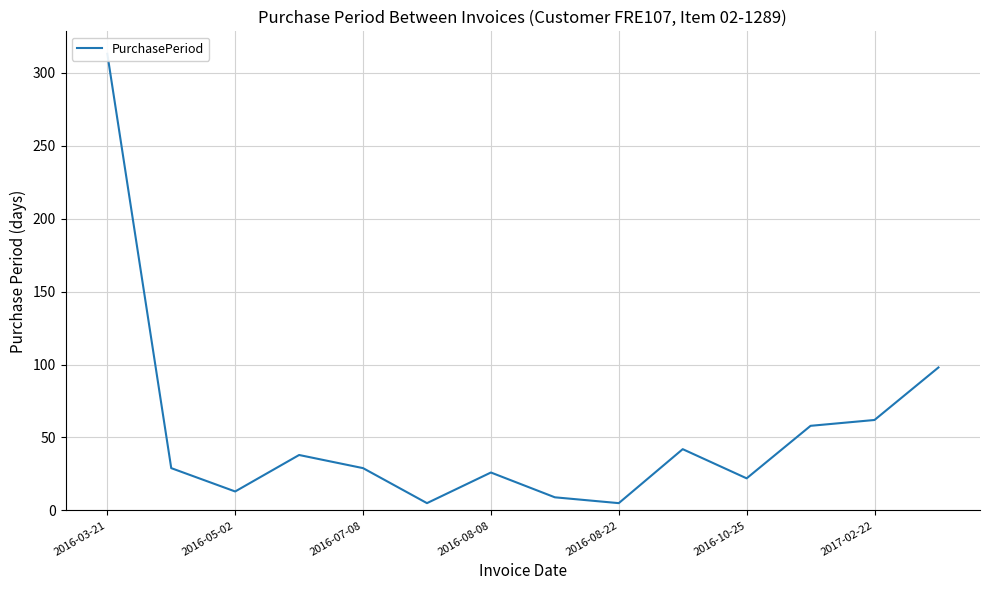

How many series are shown in this chart?

1